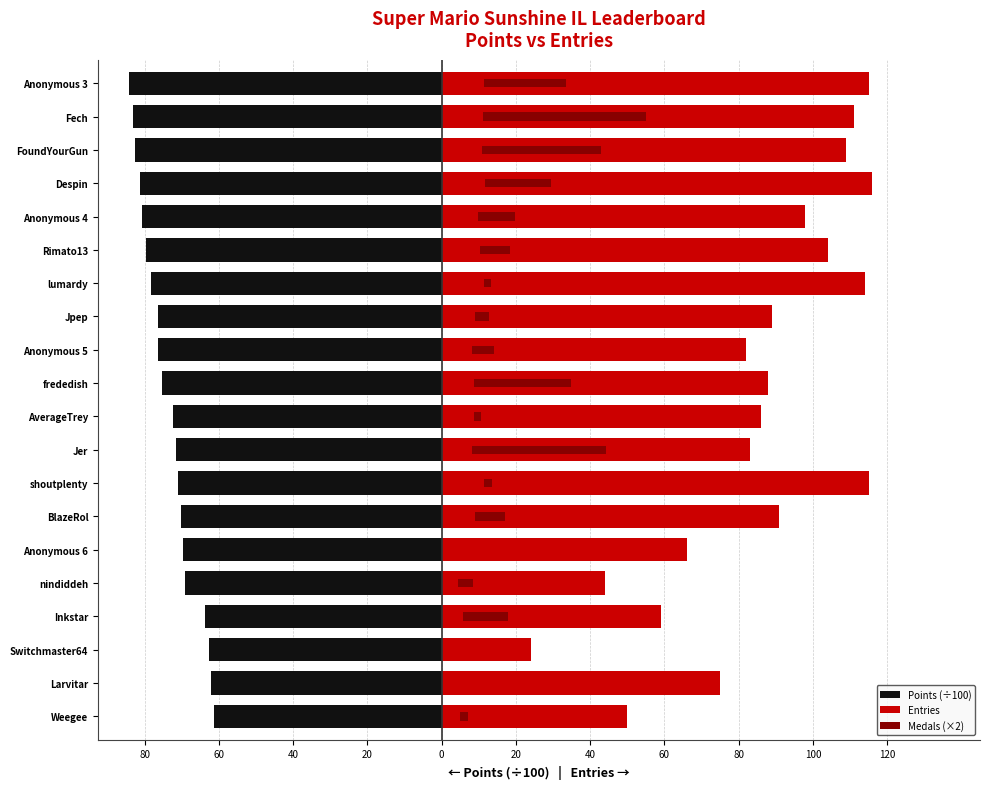

What are all the series names shown in the legend?

Points (÷100), Entries, Medals (×2)